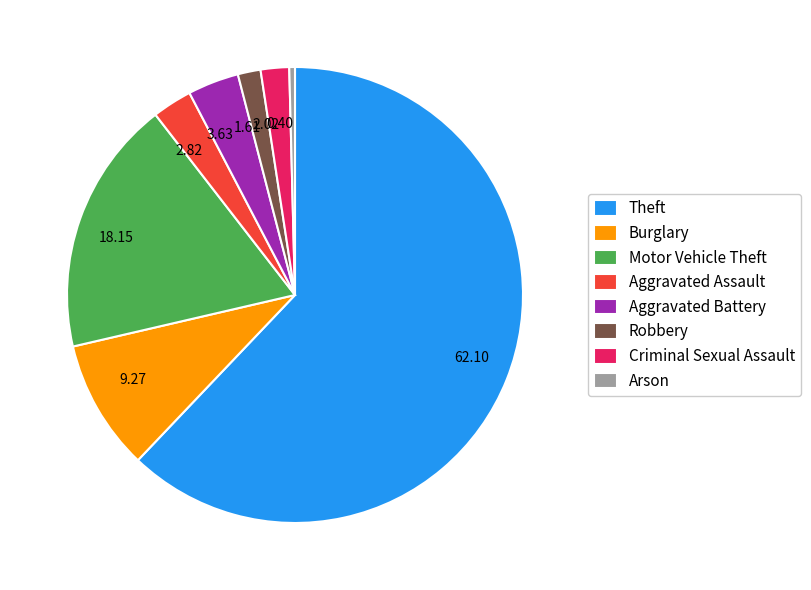

Count the number of slices in the pie.

8